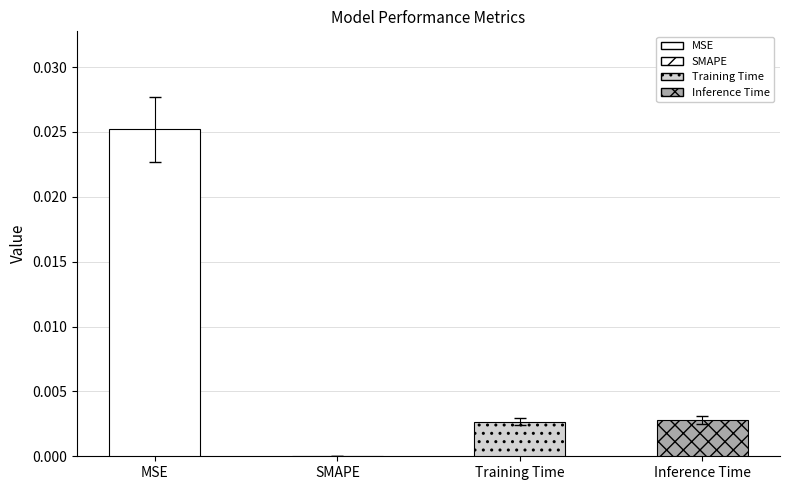

Which label corresponds to the largest value in the chart?

MSE